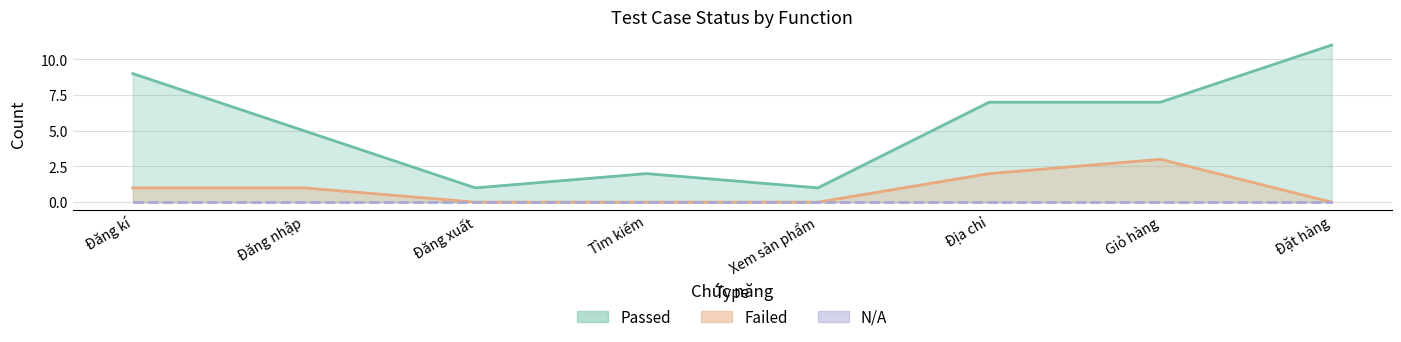

At which label does Passed first exceed 7?

Đăng kí